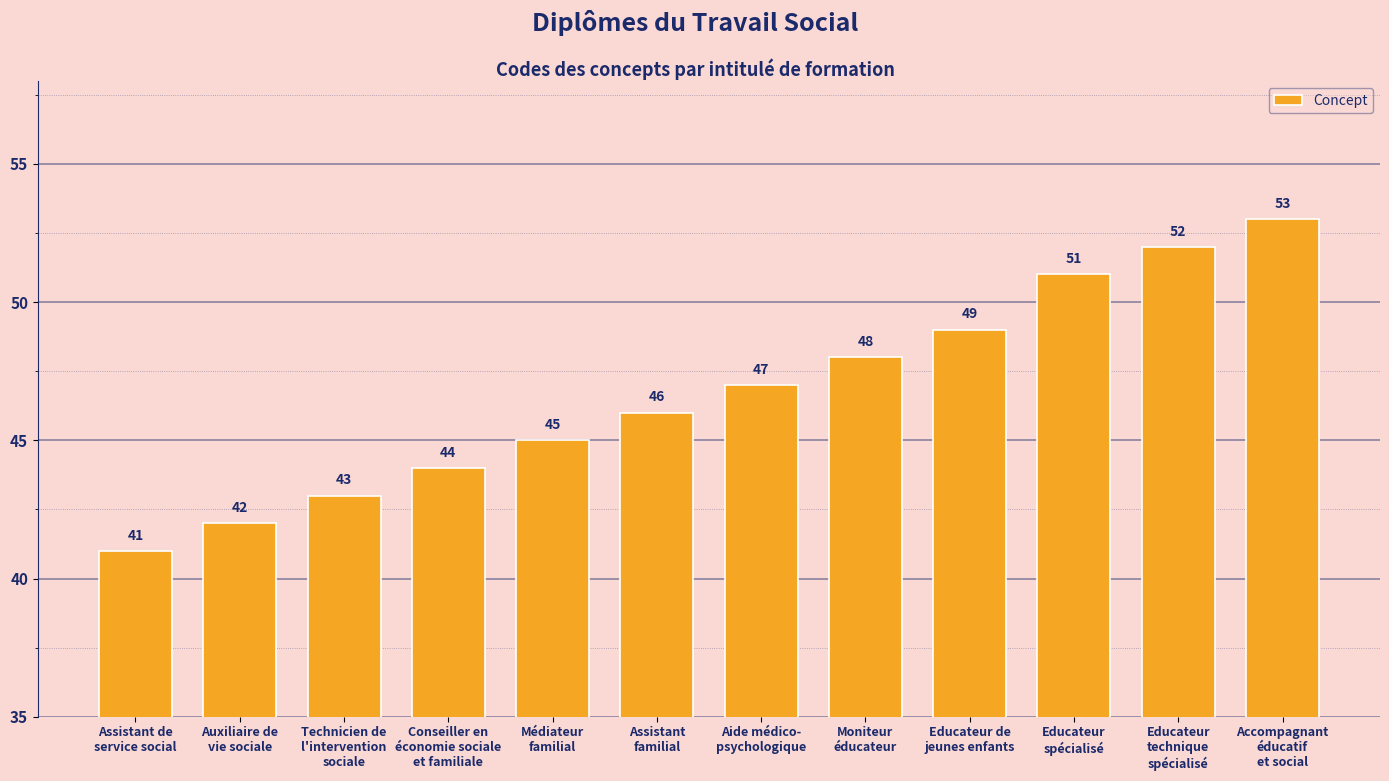

Rank the categories by value from lowest to highest.

Assistant de
service social, Auxiliaire de
vie sociale, Technicien de
l'intervention
sociale, Conseiller en
économie sociale
et familiale, Médiateur
familial, Assistant
familial, Aide médico-
psychologique, Moniteur
éducateur, Educateur de
jeunes enfants, Educateur
spécialisé, Educateur
technique
spécialisé, Accompagnant
éducatif
et social